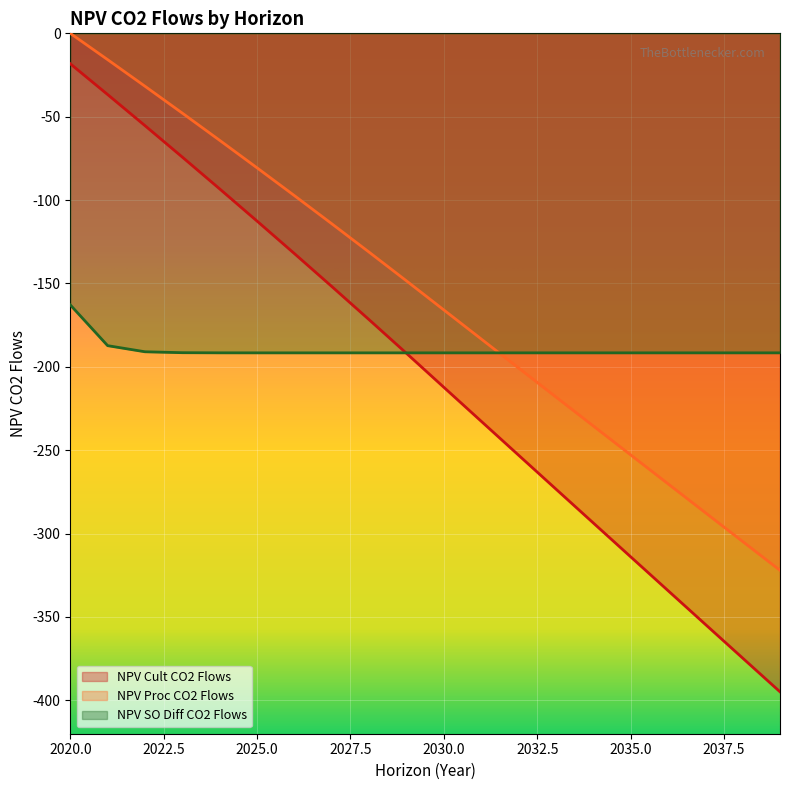

What is the average value of the NPV_cult_co2_flows series?

-203.7